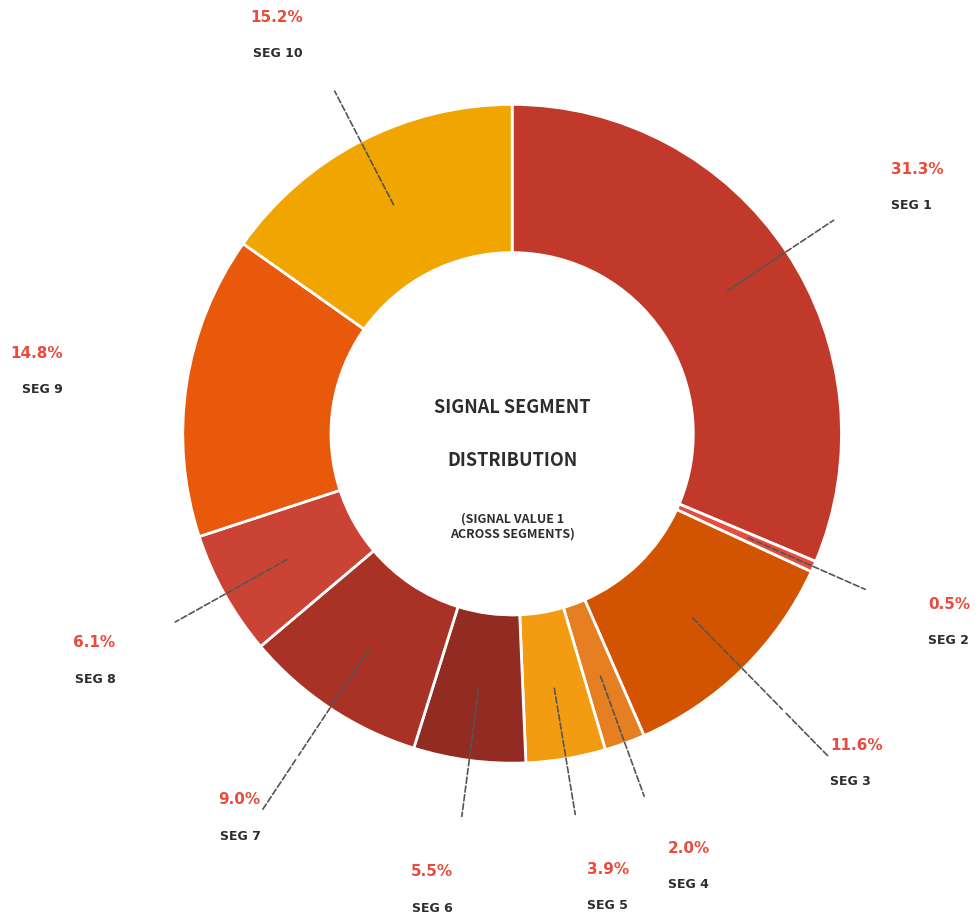

Is there a majority slice in this chart?

No